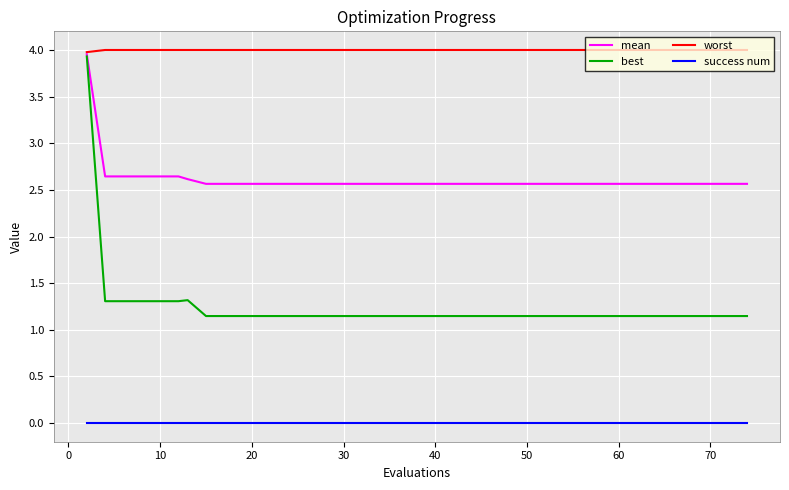

True or false: success num and worst intersect in this chart.

False